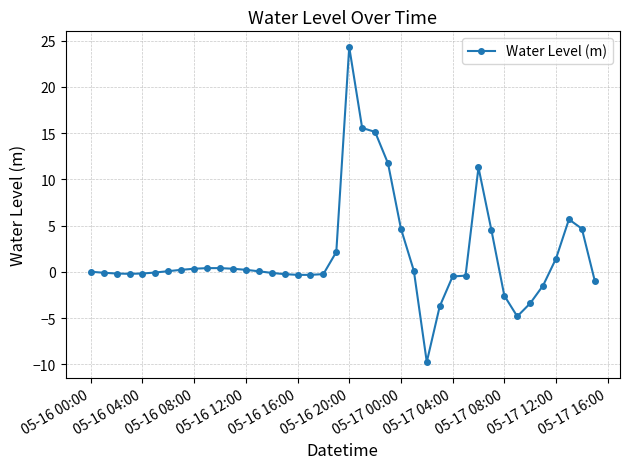

True or false: the data has more than 2 interior local peaks.

True